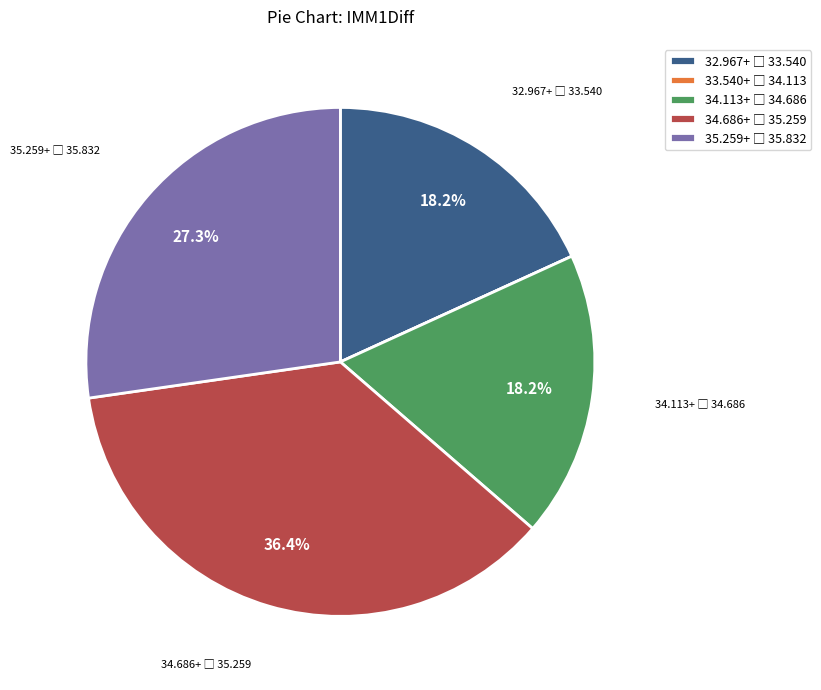

Is there a majority slice in this chart?

No